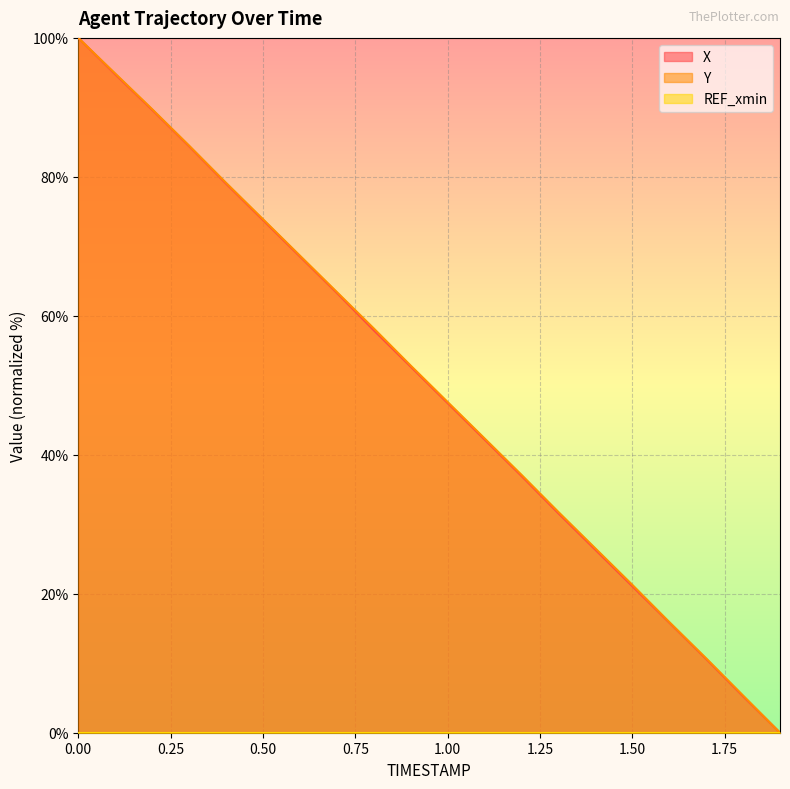

Reading left to right, list all the values displayed in this chart.

X: 0.0=100.0	0.1=94.8	0.2=89.7	0.3=84.4	0.4=79.0	0.5=73.8	0.6=68.5	0.7=63.3	0.8=57.9	0.9=52.7	1.0=47.4	1.1=42.2	1.2=37.0	1.3=31.6	1.4=26.3	1.5=21.1	1.6=15.9	1.7=10.6	1.8=5.2	1.9=0.0
Y: 0.0=100.0	0.1=94.9	0.2=89.7	0.3=84.5	0.4=79.1	0.5=73.9	0.6=68.7	0.7=63.4	0.8=58.2	0.9=52.8	1.0=47.6	1.1=42.4	1.2=37.1	1.3=31.8	1.4=26.5	1.5=21.3	1.6=15.9	1.7=10.7	1.8=5.3	1.9=0.0